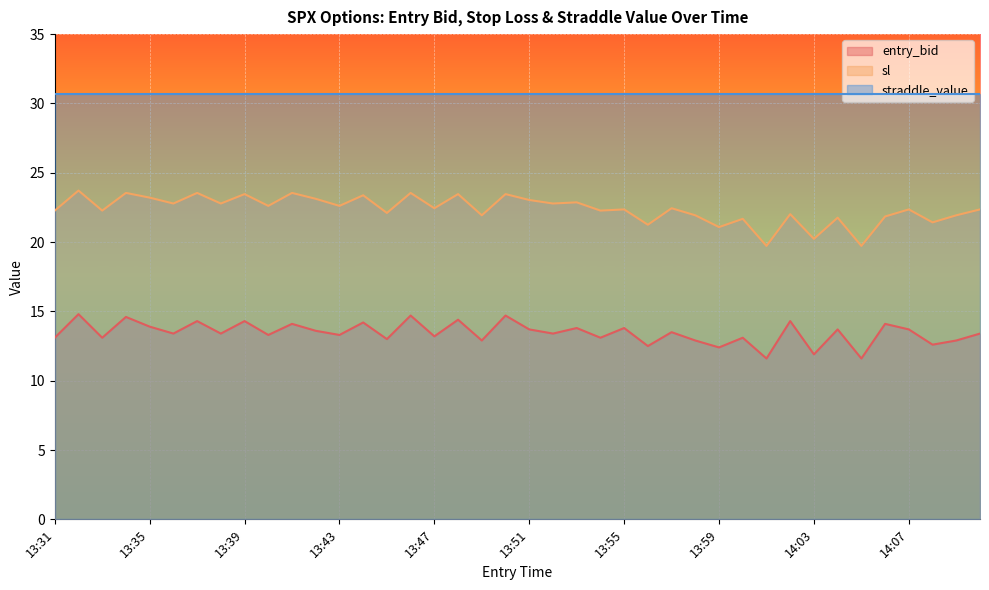

Which category has the lowest value in the entry_bid series?

14:01